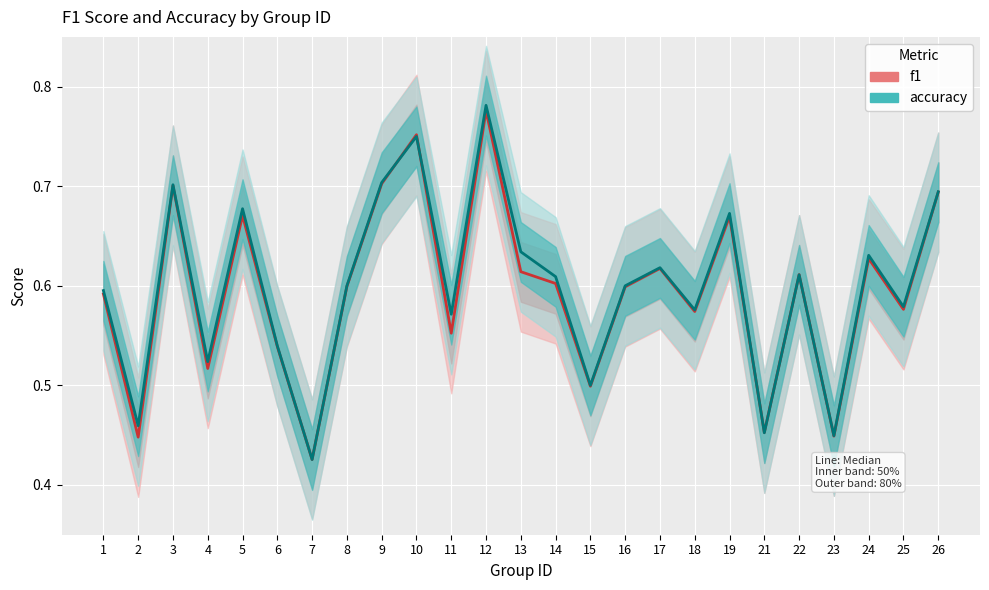

What is the average value of the accuracy series?

0.6